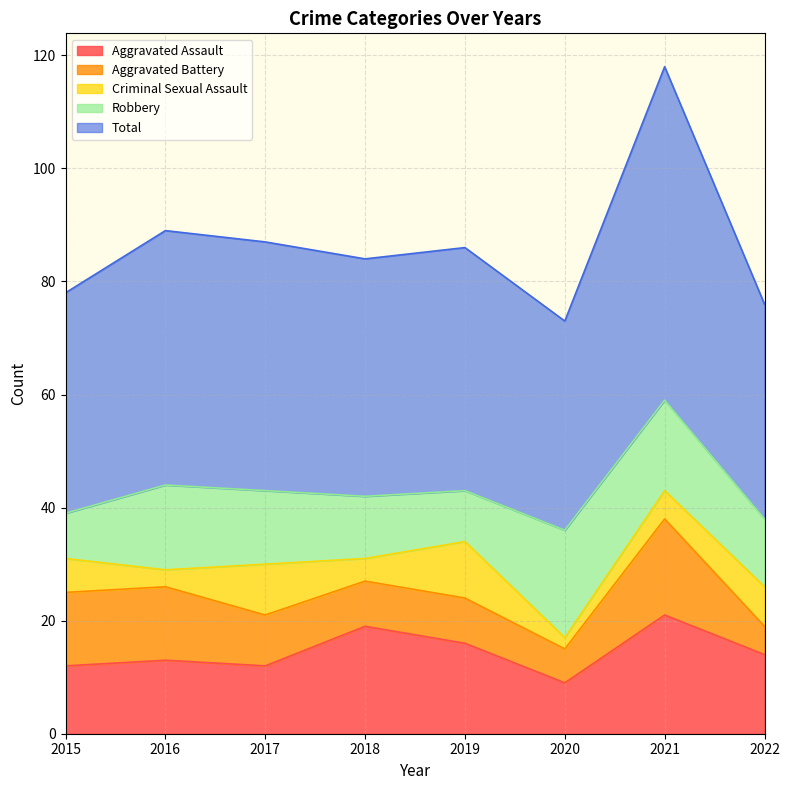

True or false: Robbery has a value of 16 at 2021.

True